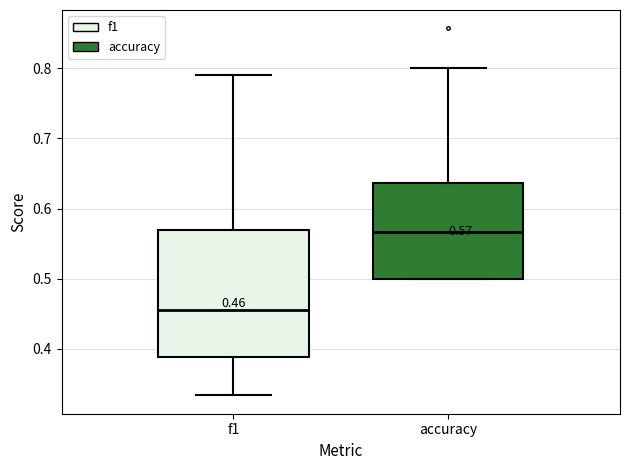

Comparing the boxes themselves (not the whiskers), which one is the tallest?

f1